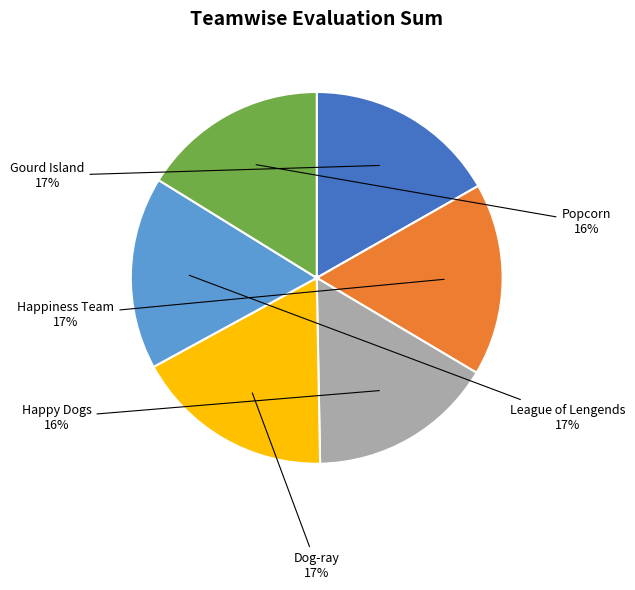

To the nearest percent, what is the difference between the largest and smallest slice percentages?

1%